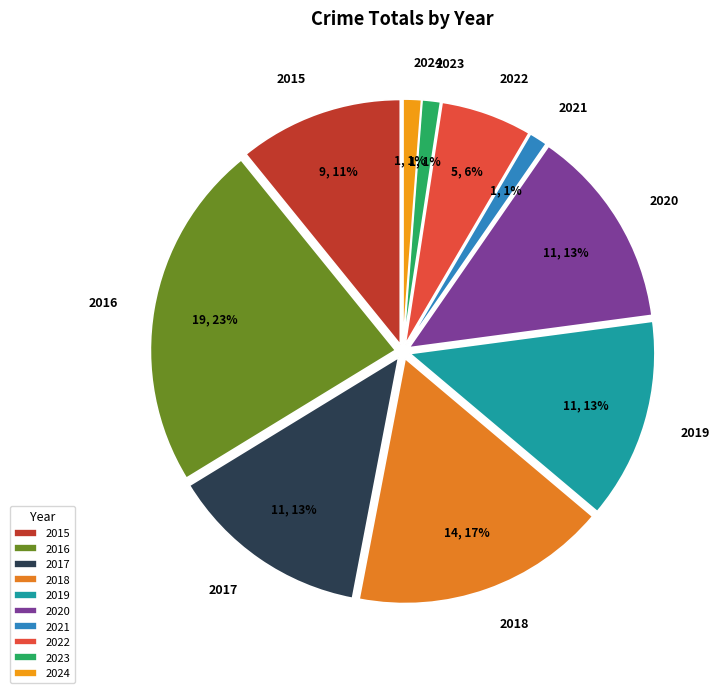

To the nearest percent, what portion does 2019 represent?

13%